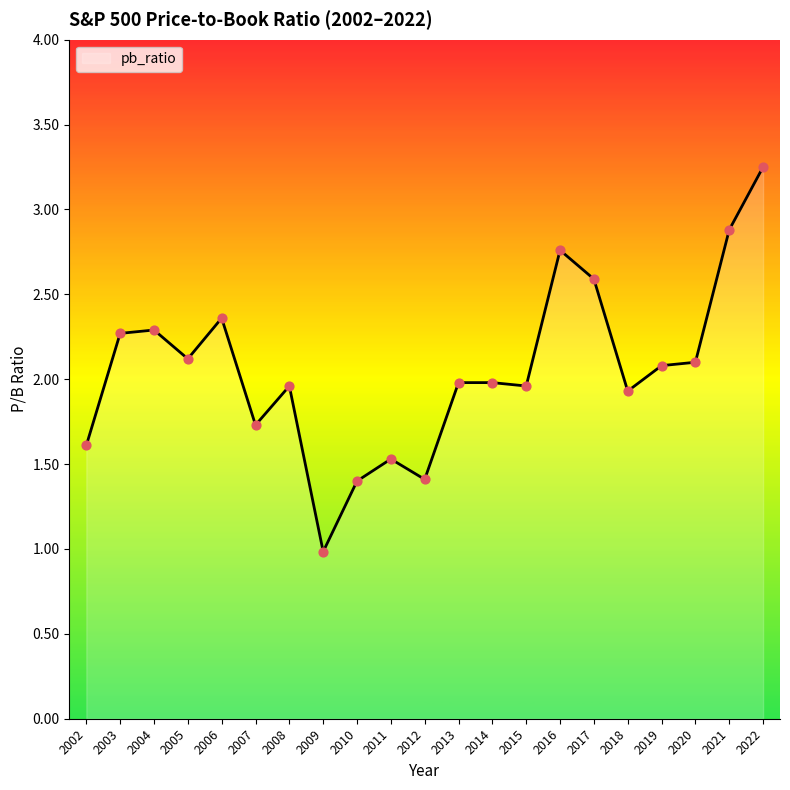

What is the ratio of the value at 2007 to the value at 2022?

0.5